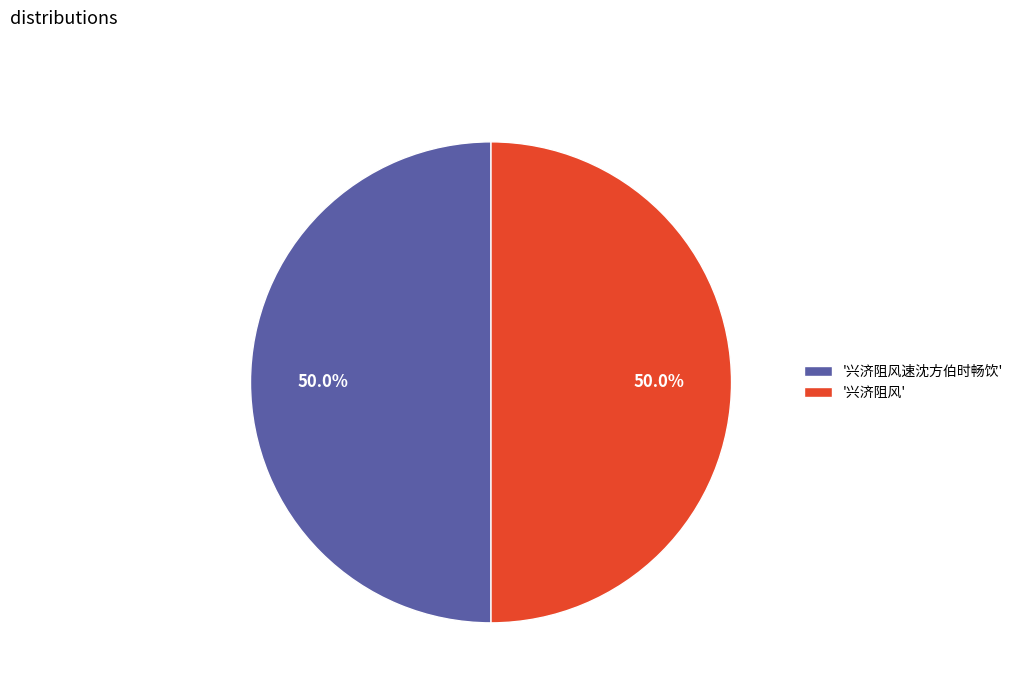

What percentage is NOT represented by '兴济阻风速沈方伯时畅饮'?

50.0%